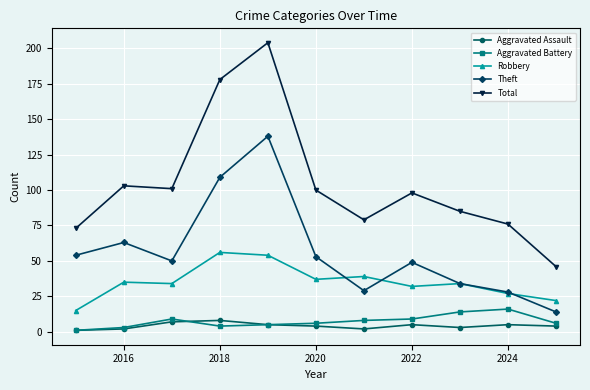

How many interior local peaks does the Theft series have?

3